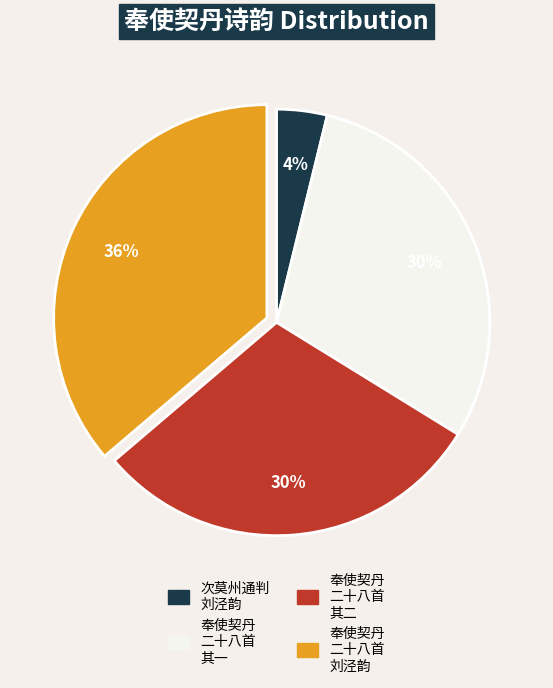

Is there any slice that represents more than half of the pie?

No